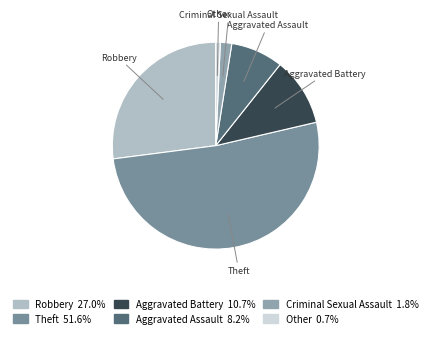

Does Theft represent more than half of the total?

Yes